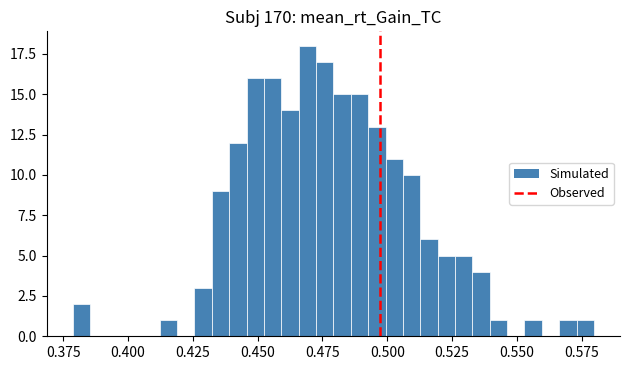

Read against the x-axis, roughly where is the centre of the tallest bar?

0.470